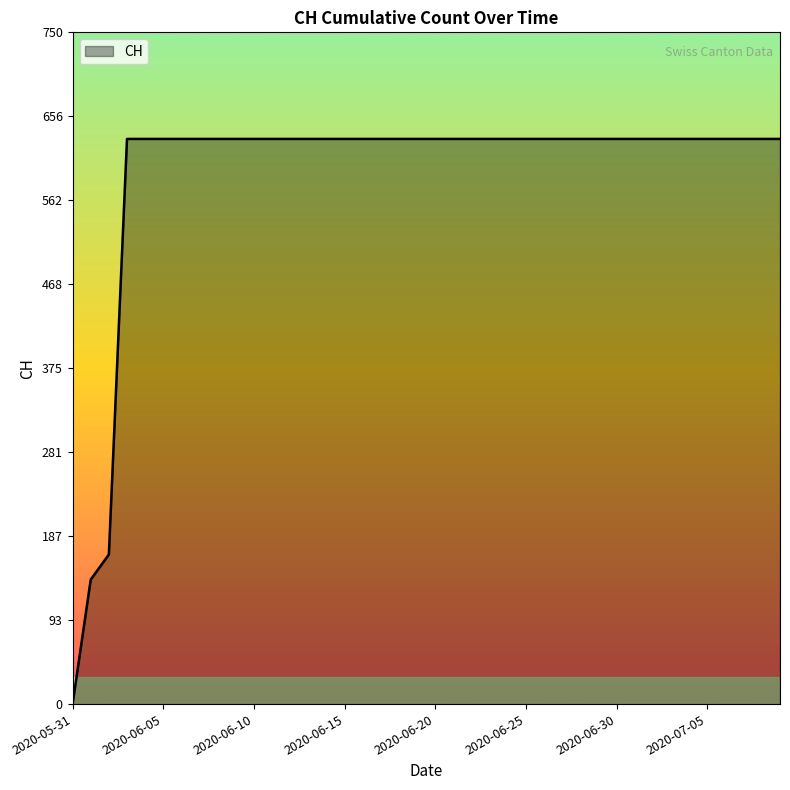

What is the greatest value displayed?

631